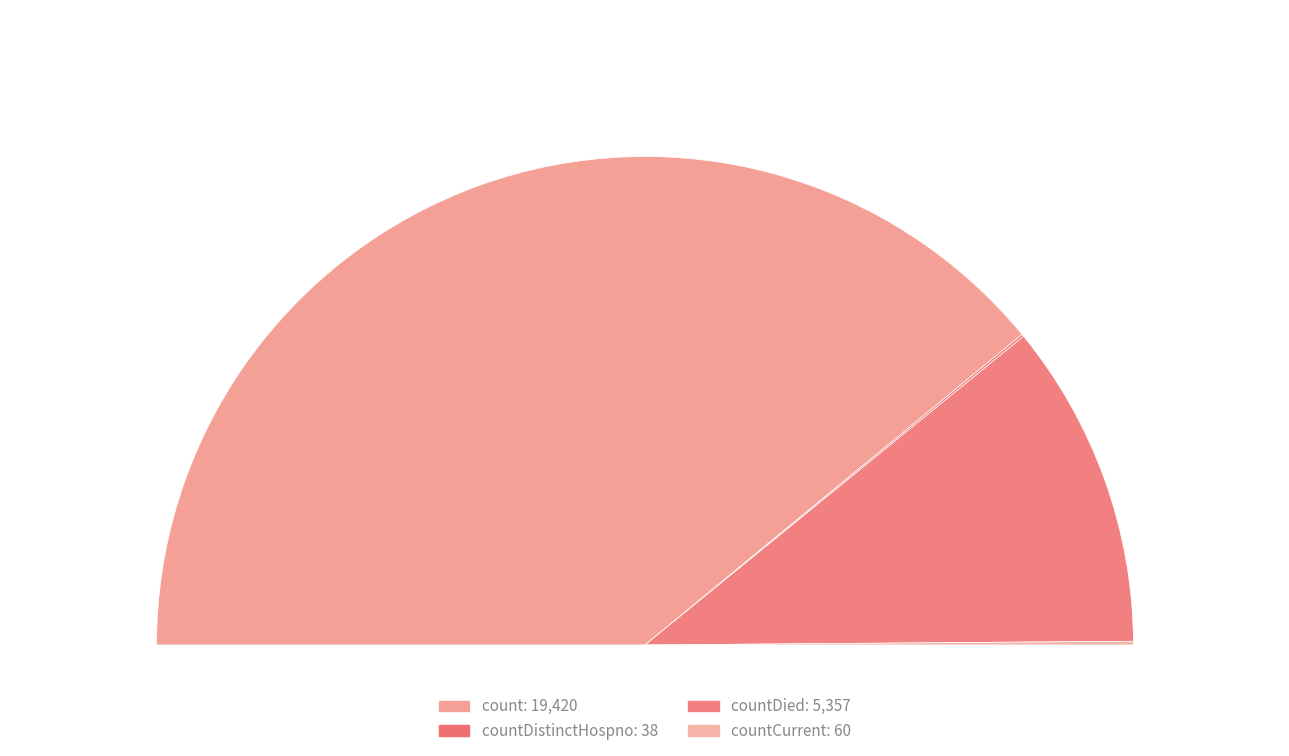

To the nearest percent, what is the combined percentage of countDistinctHospno and count?

78%